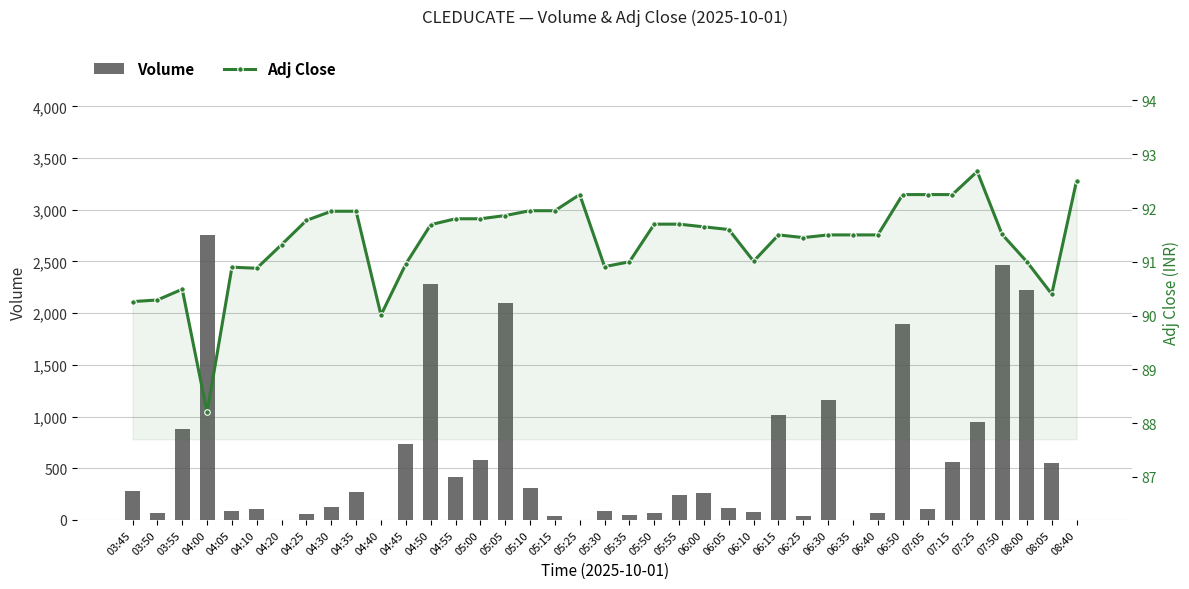

Reading right to left, transcribe all the data shown in this chart.

Volume: 08:40=0.0	08:05=550.0	08:00=2227.0	07:50=2464.0	07:25=950.0	07:15=561.0	07:05=108.0	06:50=1898.0	06:40=71.0	06:35=0.0	06:30=1164.0	06:25=36.0	06:15=1018.0	06:10=76.0	06:05=113.0	06:00=265.0	05:55=245.0	05:50=69.0	05:35=47.0	05:30=82.0	05:25=3.0	05:15=38.0	05:10=307.0	05:05=2101.0	05:00=581.0	04:55=417.0	04:50=2286.0	04:45=730.0	04:40=0.0	04:35=272.0	04:30=123.0	04:25=58.0	04:20=0.0	04:10=109.0	04:05=84.0	04:00=2757.0	03:55=878.0	03:50=70.0	03:45=276.0
Adj Close: 08:40=92.5	08:05=90.4	08:00=91.0	07:50=91.5	07:25=92.7	07:15=92.2	07:05=92.2	06:50=92.2	06:40=91.5	06:35=91.5	06:30=91.5	06:25=91.5	06:15=91.5	06:10=91.0	06:05=91.6	06:00=91.7	05:55=91.7	05:50=91.7	05:35=91.0	05:30=90.9	05:25=92.2	05:15=92.0	05:10=92.0	05:05=91.9	05:00=91.8	04:55=91.8	04:50=91.7	04:45=91.0	04:40=90.0	04:35=91.9	04:30=91.9	04:25=91.8	04:20=91.3	04:10=90.9	04:05=90.9	04:00=88.2	03:55=90.5	03:50=90.3	03:45=90.3